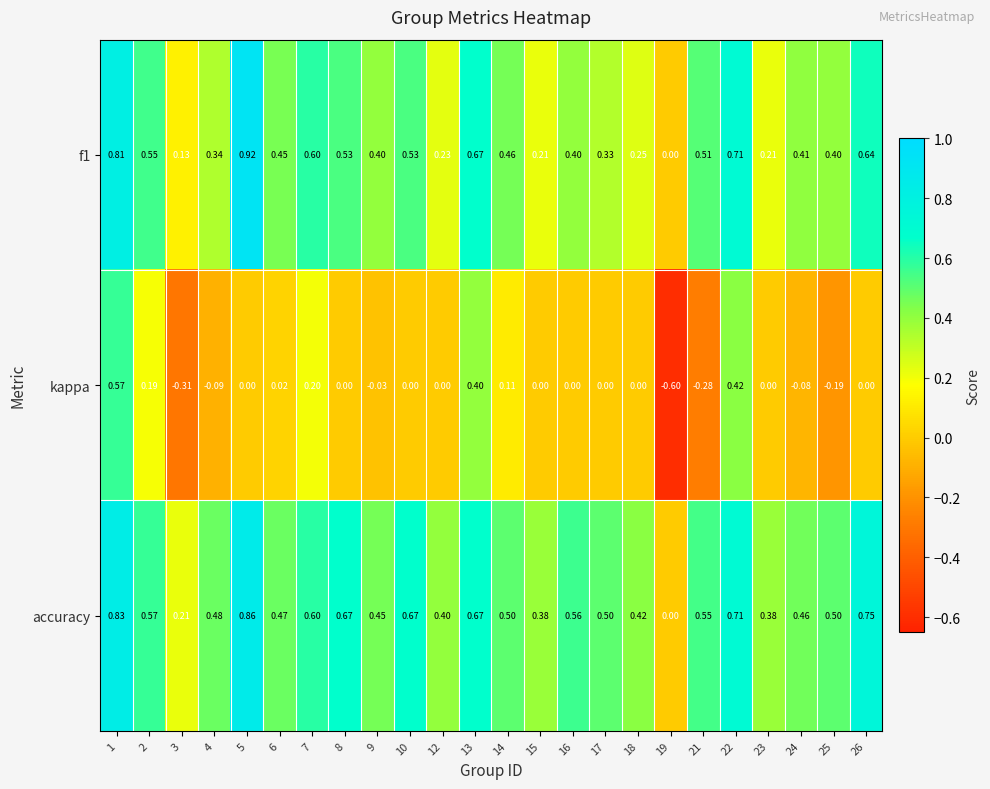

Which series has the largest total across all categories?

accuracy